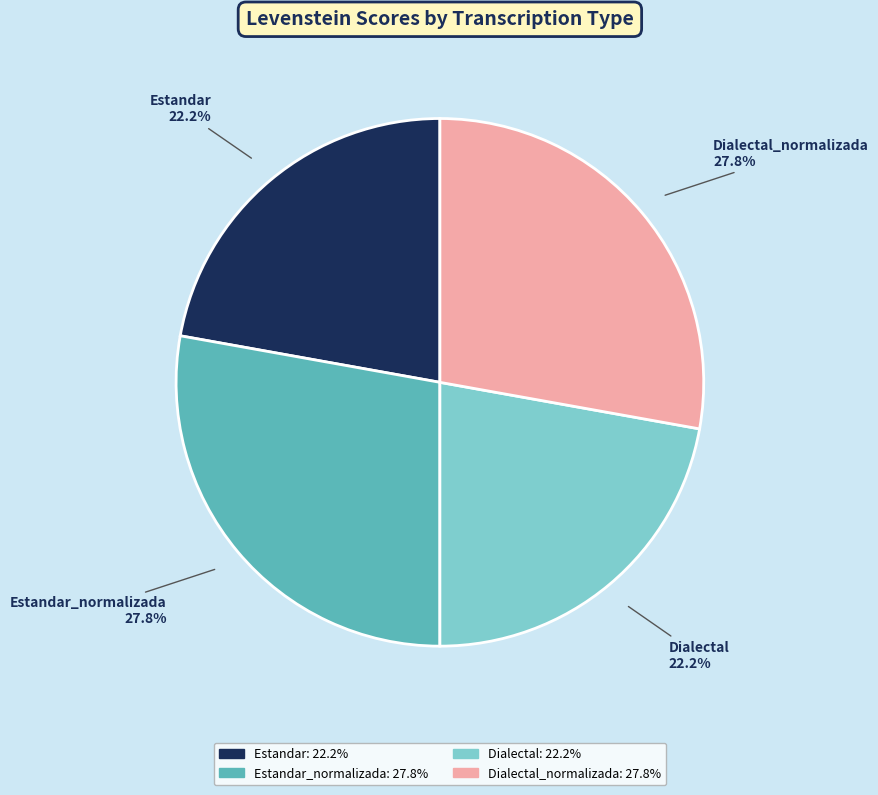

Is there a majority slice in this chart?

No